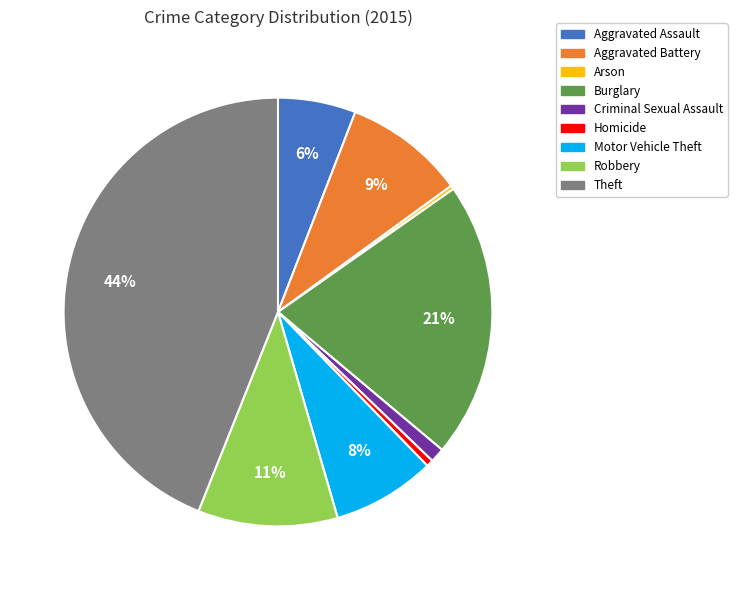

To the nearest percent, what percentage of the pie is Motor Vehicle Theft?

8%